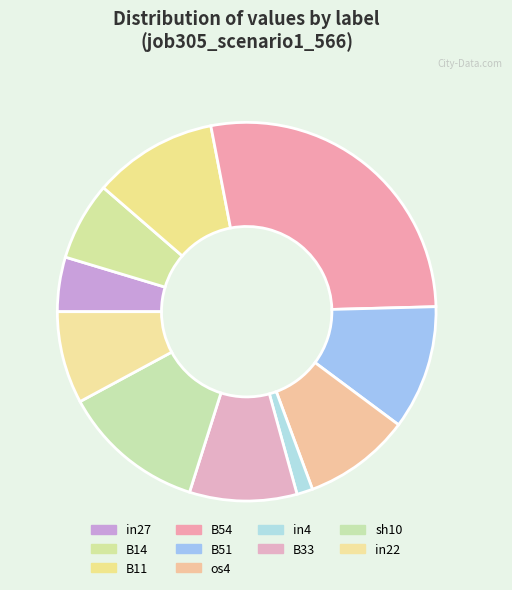

How many segments does this pie chart have?

10